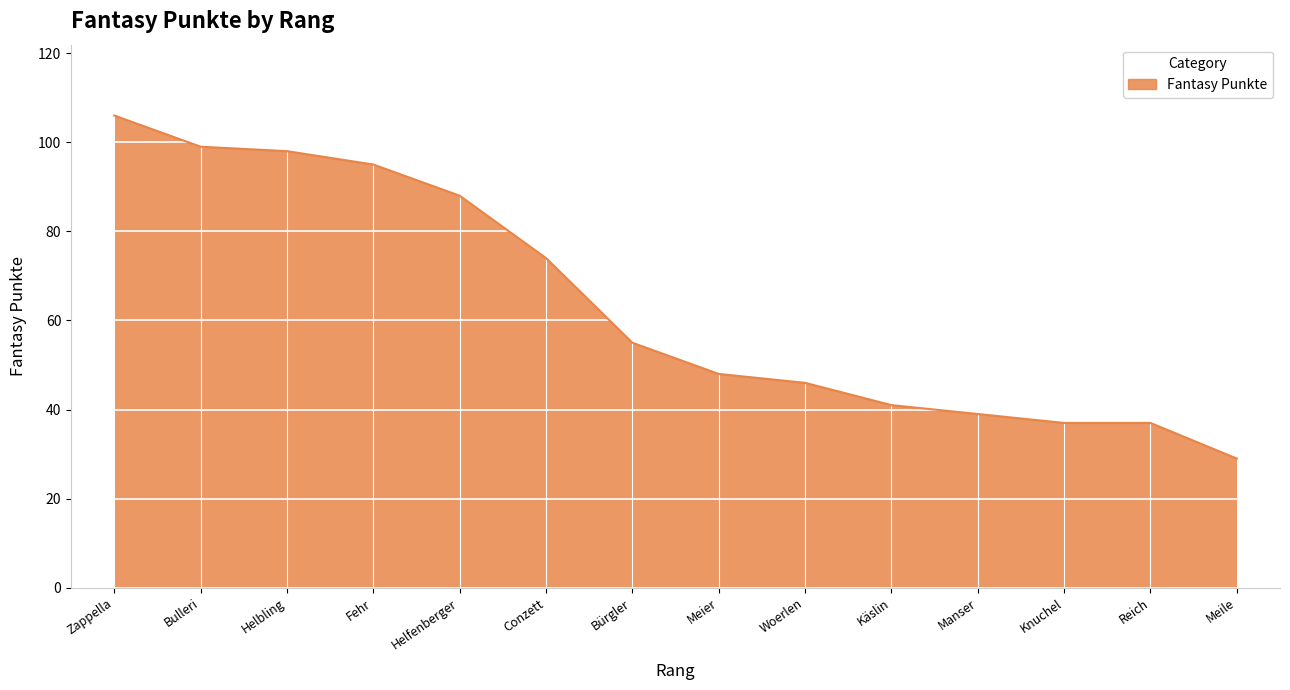

Between Meile and Manser, which is larger?

Manser